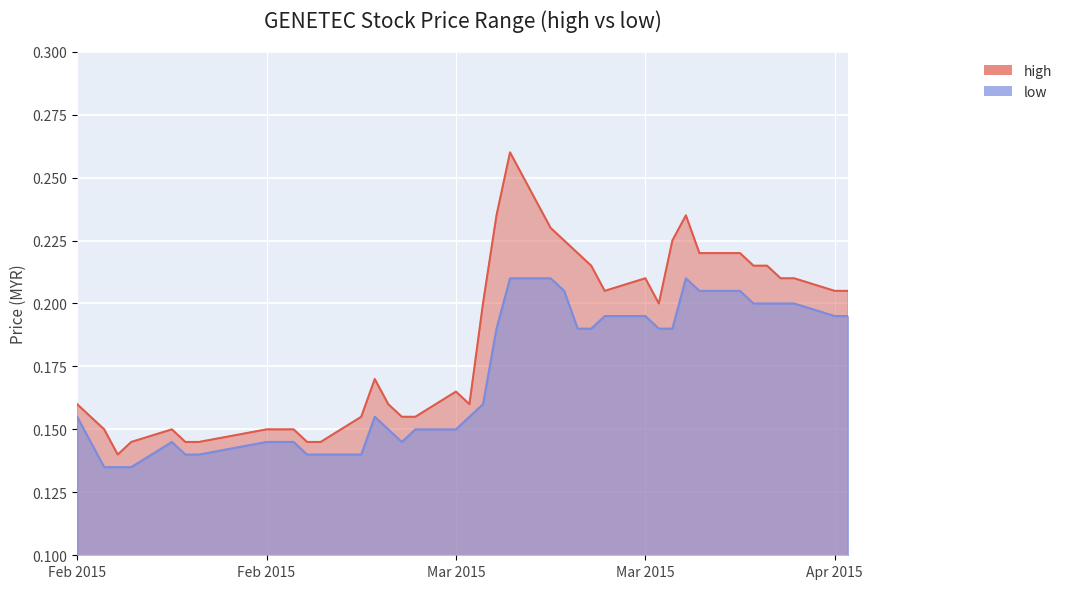

Reading left to right, transcribe all the data shown in this chart.

high: 0.2	0.2	0.1	0.1	0.1	0.1	0.1	0.1	0.1	0.1	0.1	0.1	0.1	0.2	0.2	0.2	0.2	0.2	0.2	0.2	0.2	0.2	0.3	0.2	0.2	0.2	0.2	0.2	0.2	0.2	0.2	0.2	0.2	0.2	0.2	0.2	0.2	0.2	0.2	0.2
low: 0.2	0.1	0.1	0.1	0.1	0.1	0.1	0.1	0.1	0.1	0.1	0.1	0.1	0.1	0.2	0.1	0.1	0.1	0.1	0.2	0.2	0.2	0.2	0.2	0.2	0.2	0.2	0.2	0.2	0.2	0.2	0.2	0.2	0.2	0.2	0.2	0.2	0.2	0.2	0.2